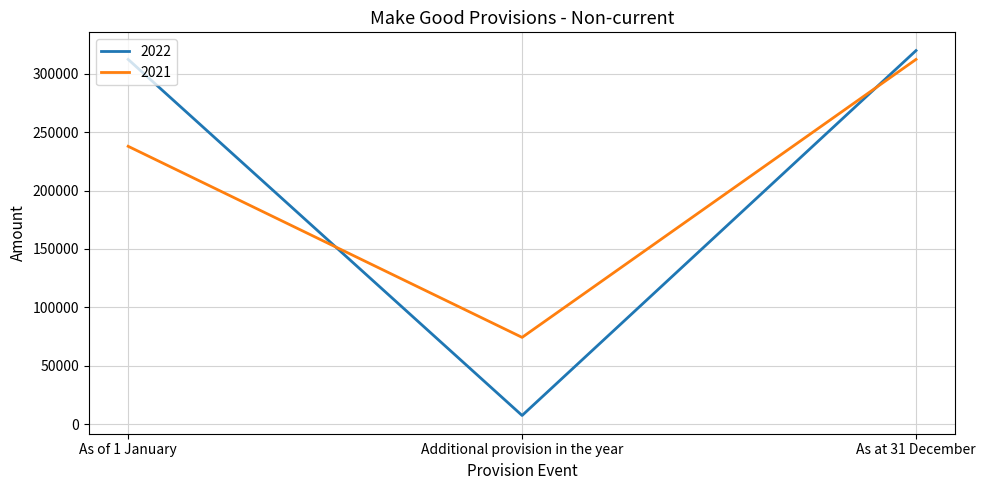

Between As of 1 January and As at 31 December, which series saw the biggest shift?

2021